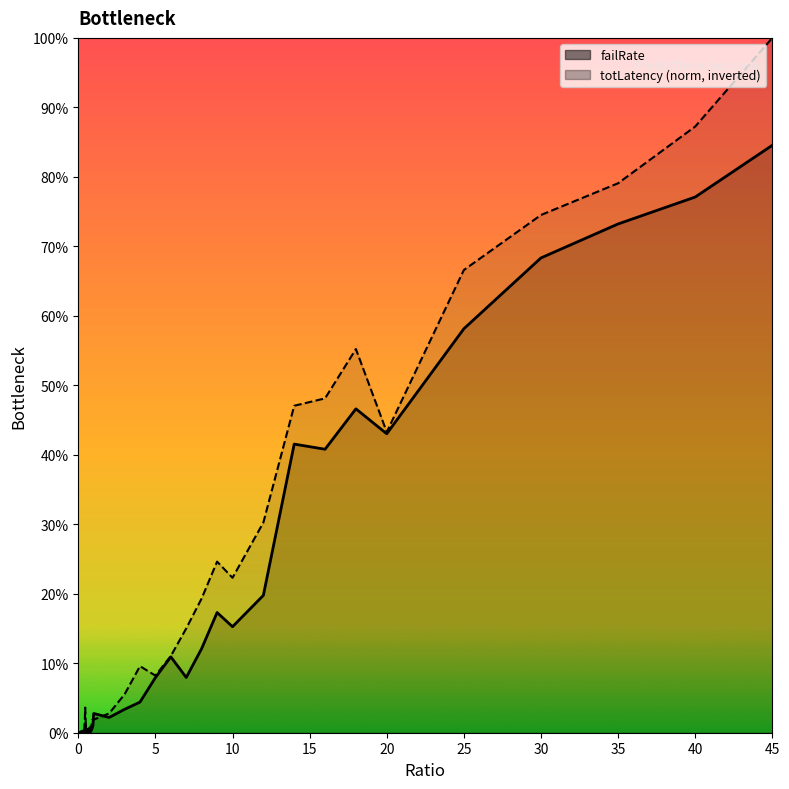

Which series ends up on top after the final intersection of totLatency_norm and failRate?

totLatency_norm